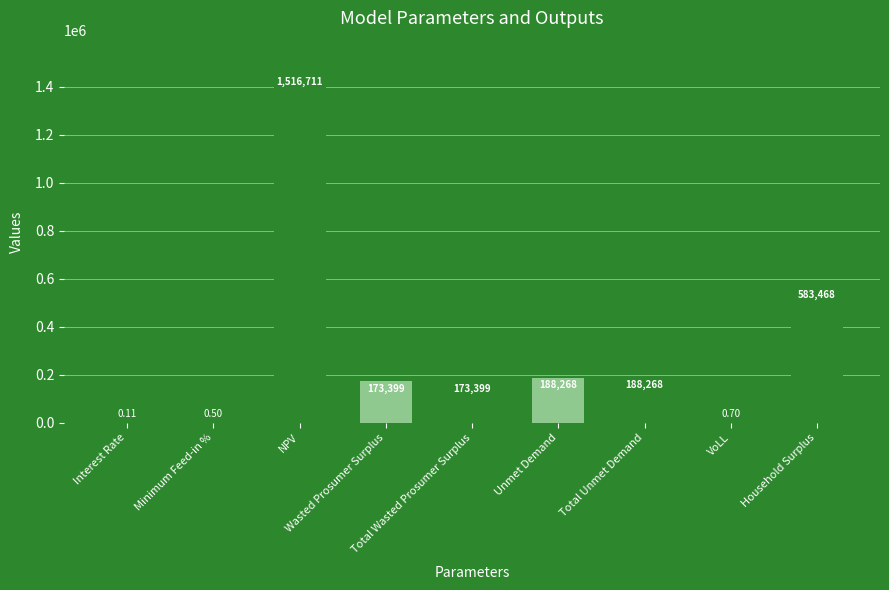

How many values exceed 173398?

6